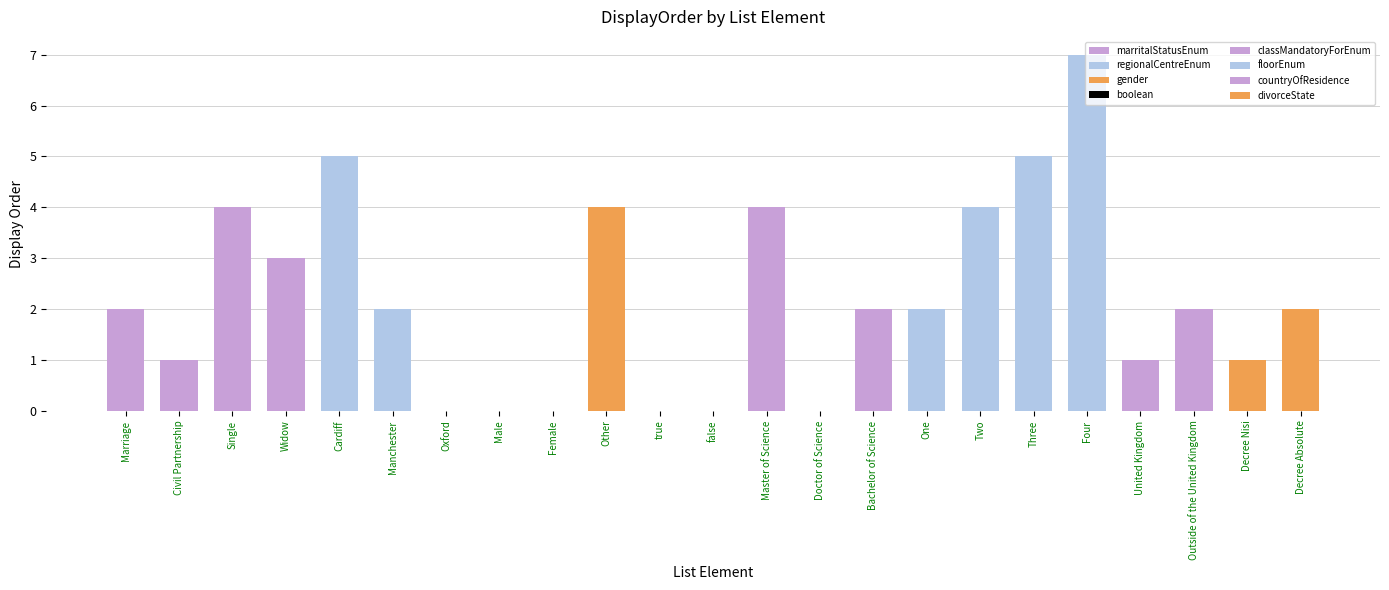

Which category has the lowest value across all series?

Oxford